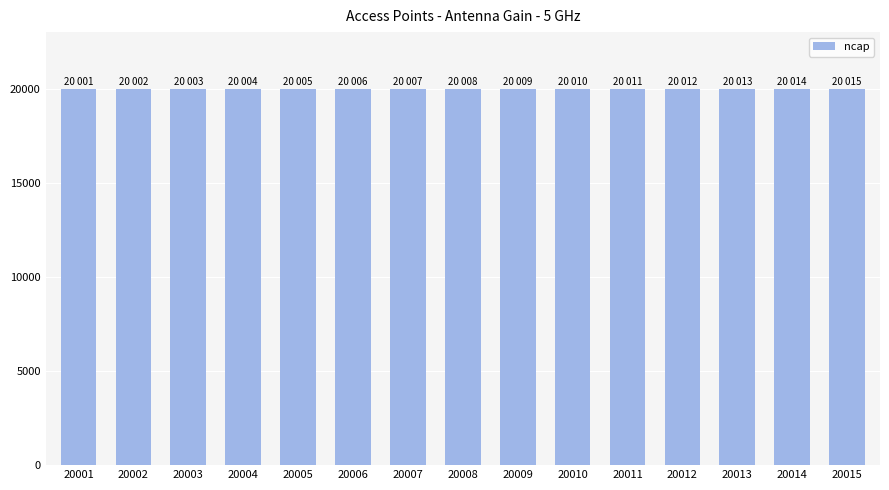

True or false: the data shows 5624 at 20003.

False